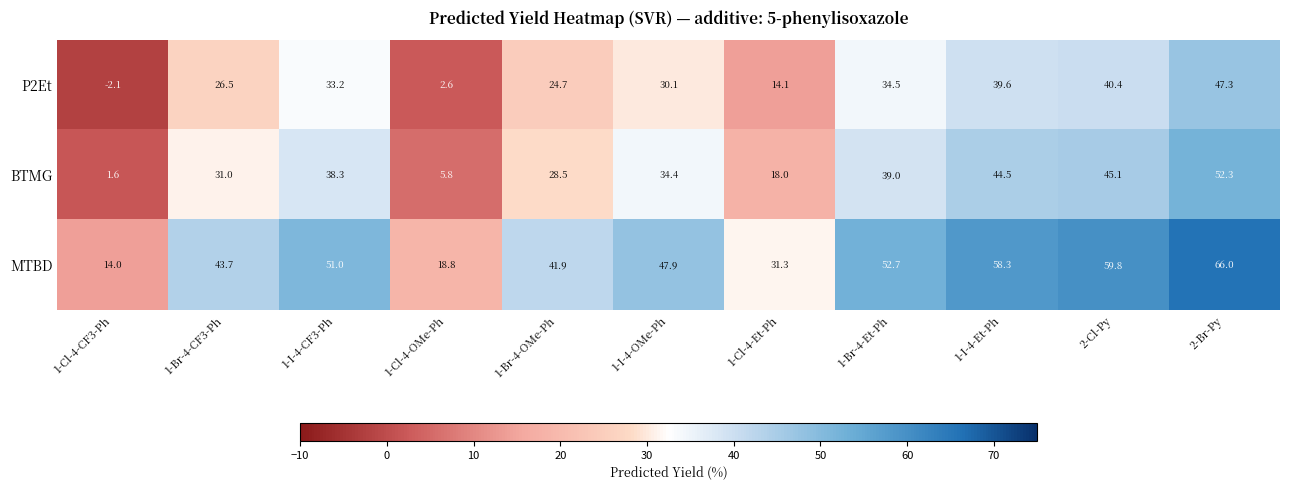

Which series has the widest spread of values?

MTBD